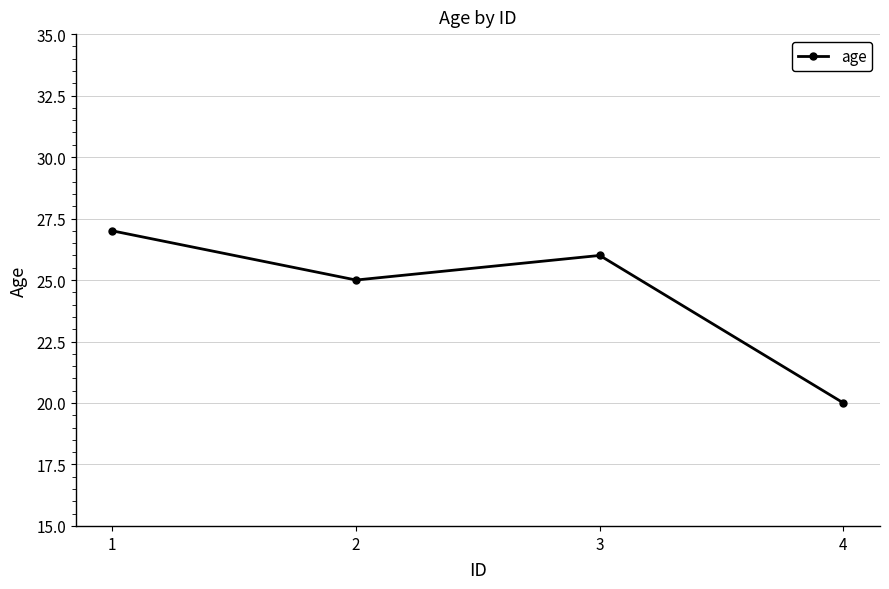

Which has a higher value, 4 or 1?

1